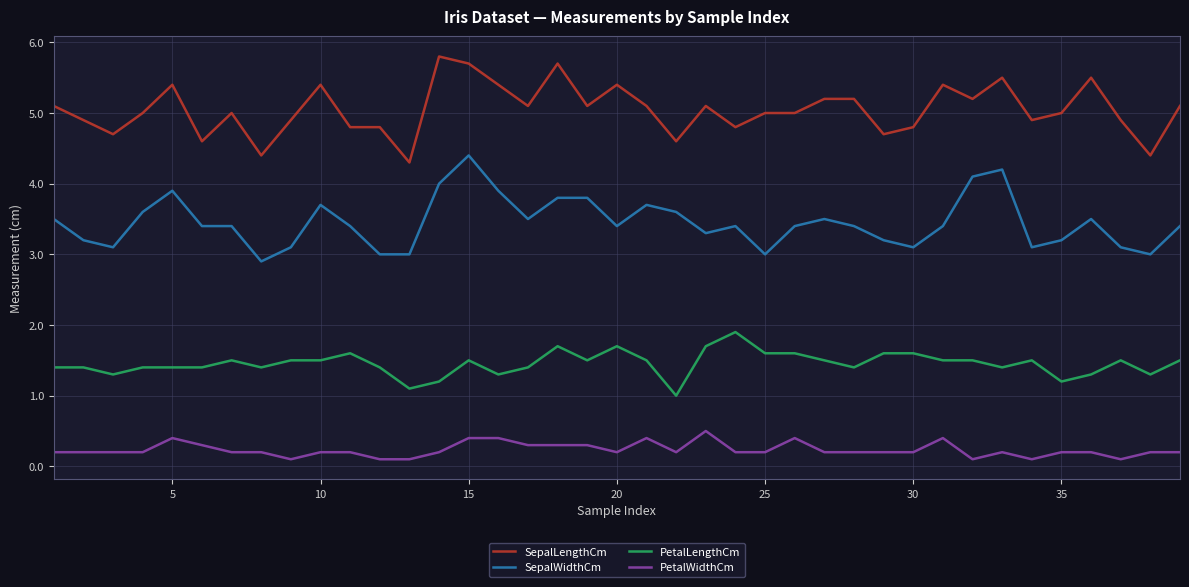

Rank the series by their maximum value, from lowest to highest.

PetalWidthCm, PetalLengthCm, SepalWidthCm, SepalLengthCm